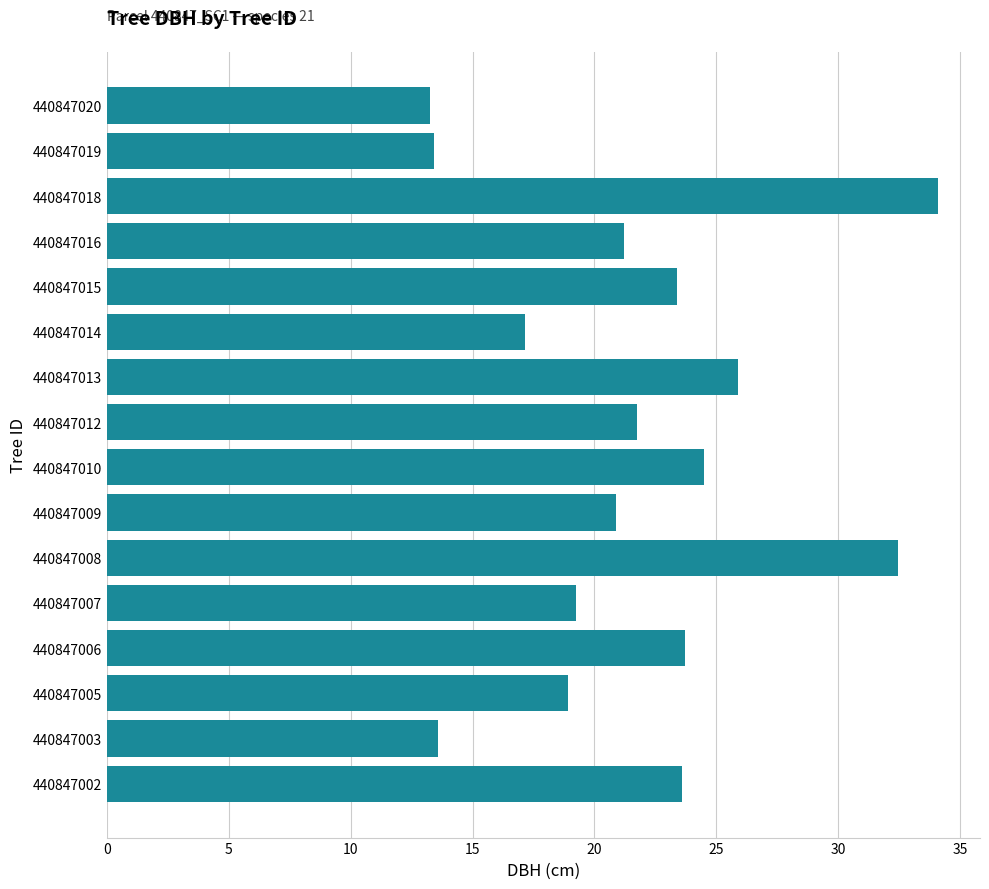

Approximately how many times larger is the value at 440847008 compared to 440847005?

1.7